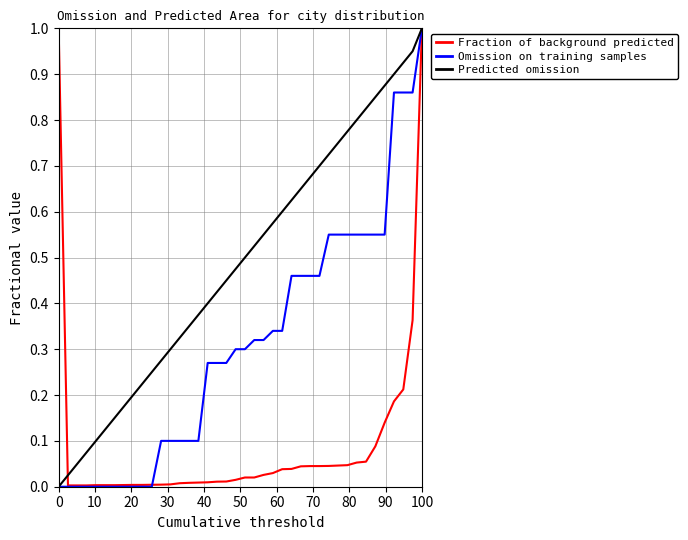

Which series has the largest total across all categories?

Predicted omission